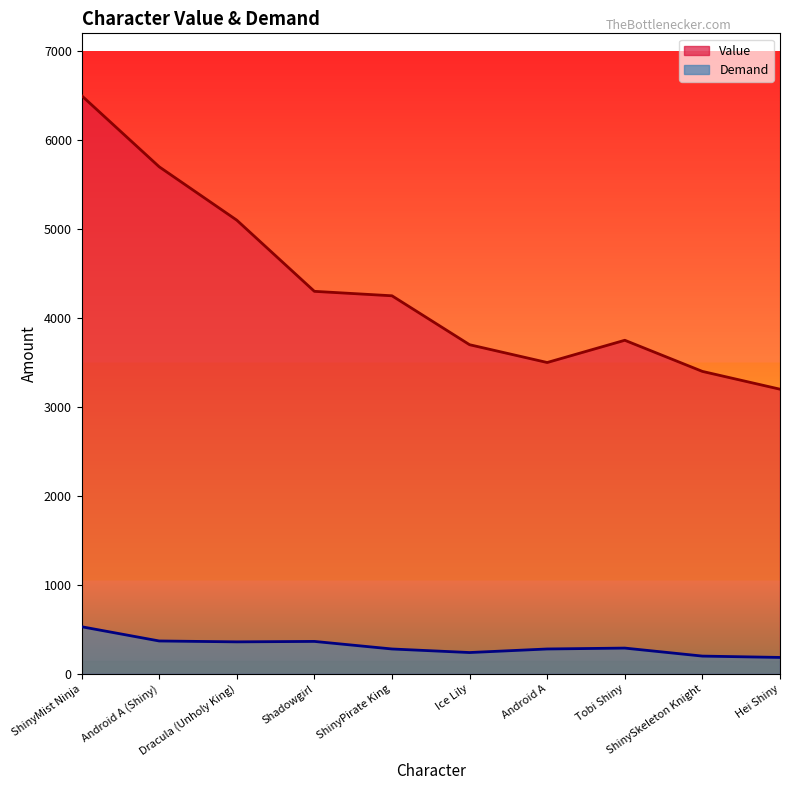

What is the value of the Demand point at the 3rd from the left?

360